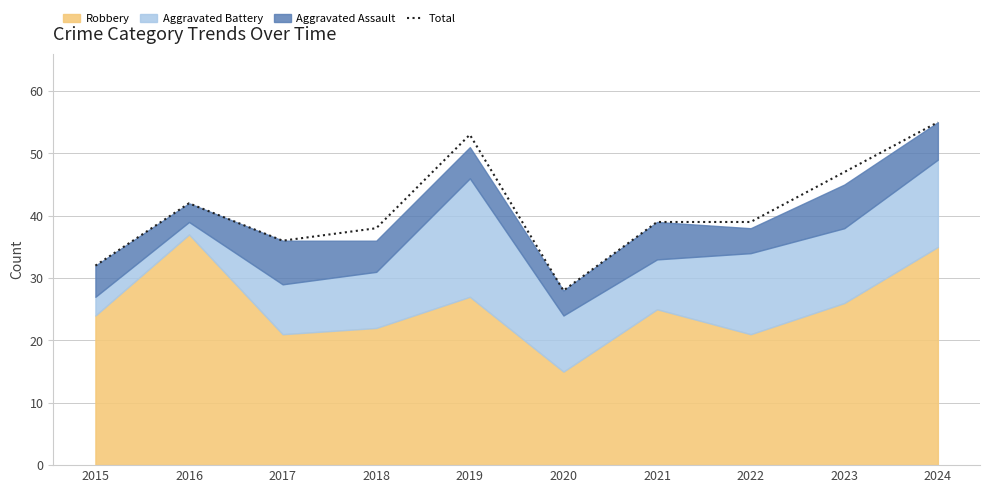

Reading left to right, what are all the values shown in this chart?

2015=32	2016=42	2017=36	2018=38	2019=53	2020=28	2021=39	2022=39	2023=47	2024=55